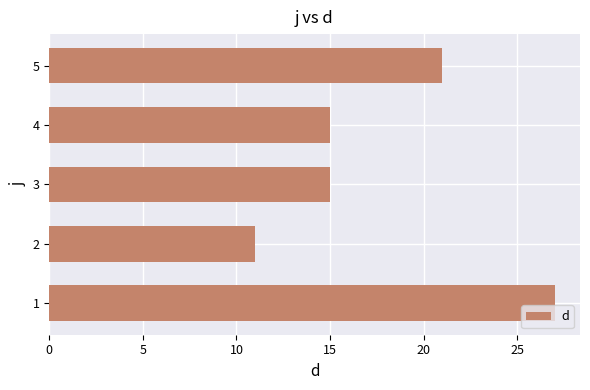

What is the change in value from 3 to 5?

+6